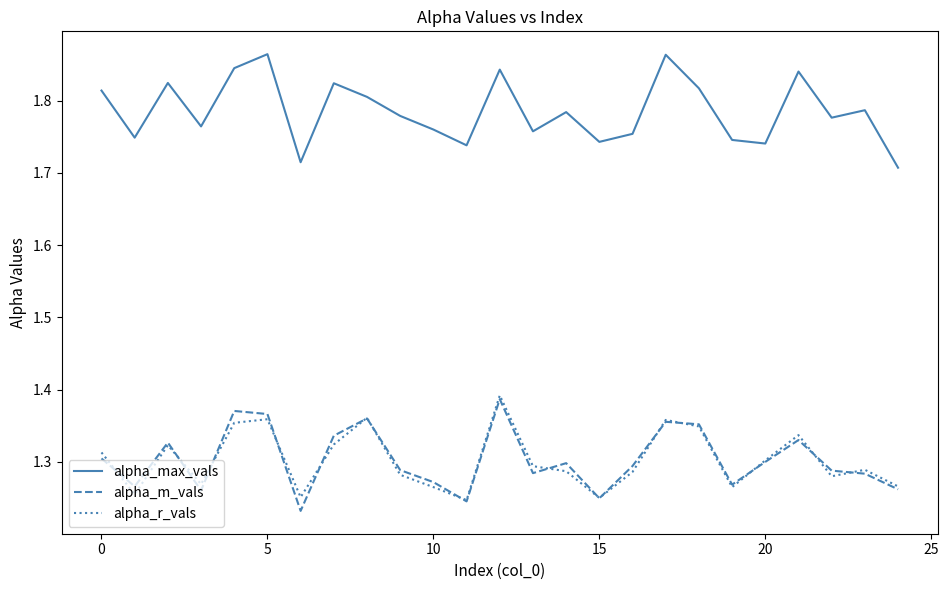

True or false: alpha_m_vals and alpha_max_vals cross at least once.

False